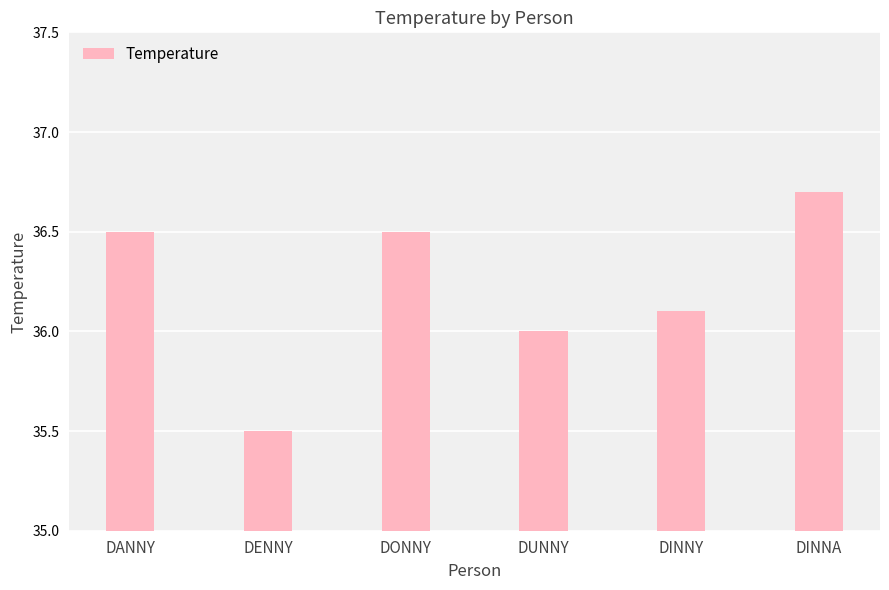

What is the value of the 5th bar from the left?

36.1